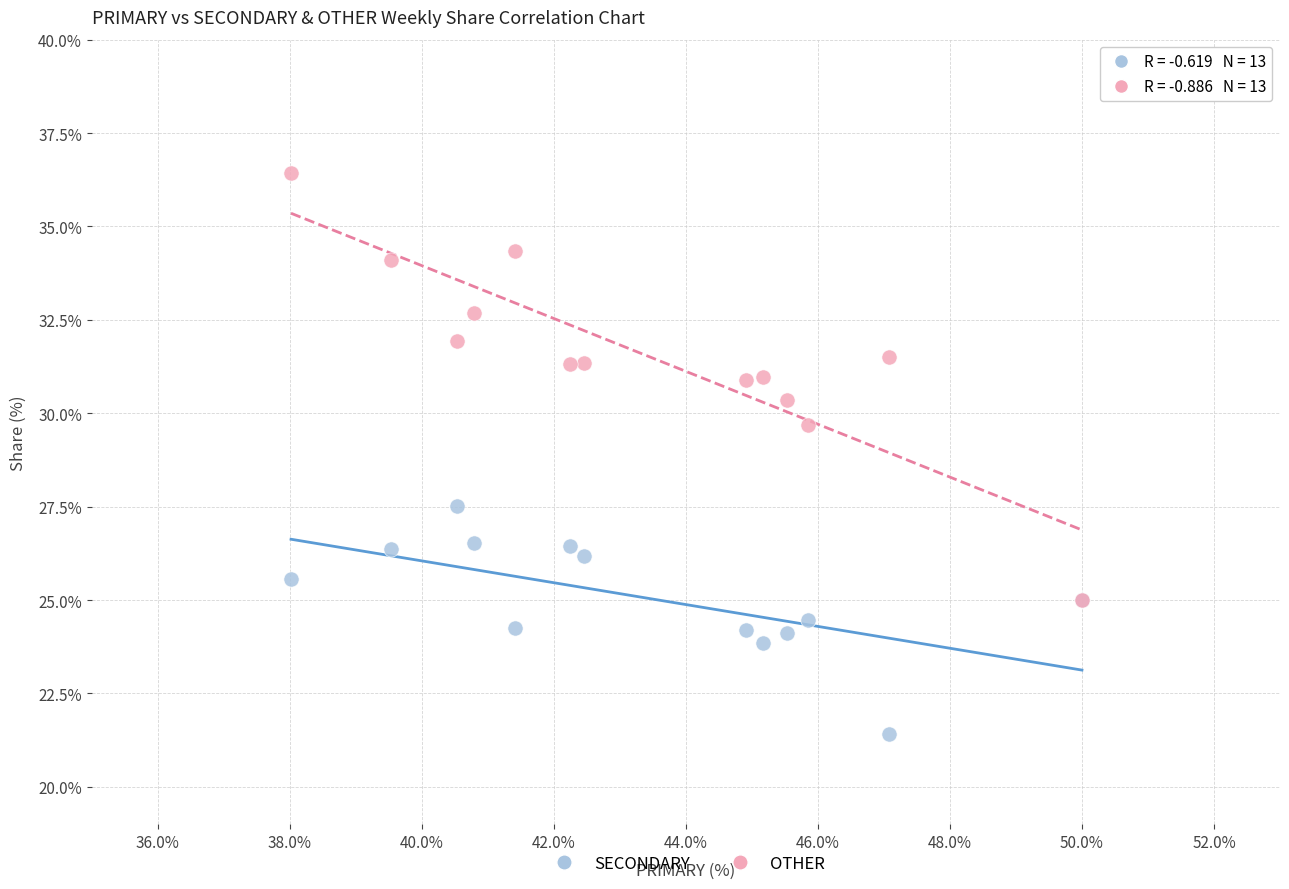

Across all series, what Y value is closest to 28?

27.5